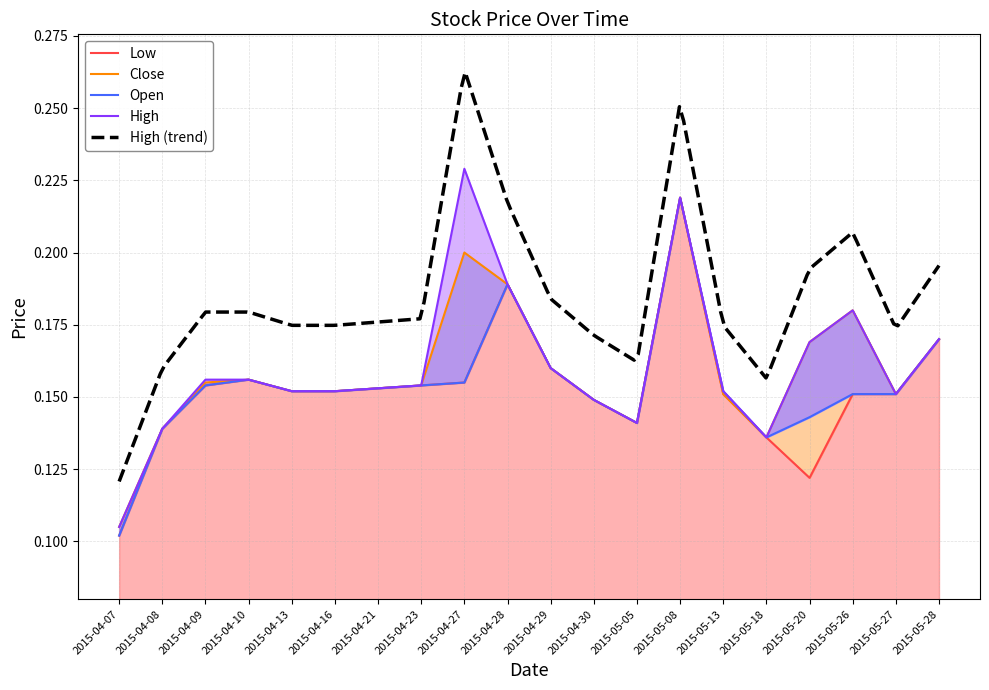

True or false: Open and Close cross at least once.

False